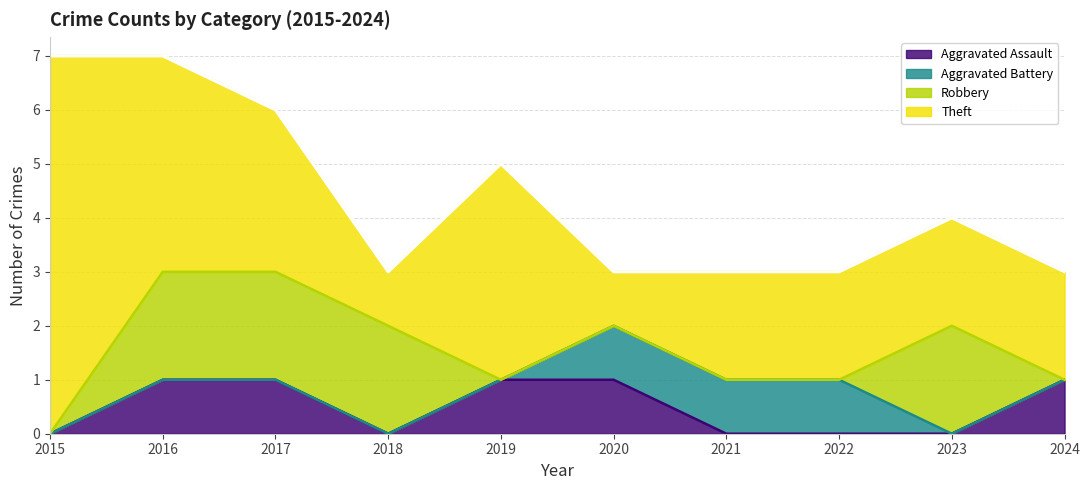

In Robbery, how many points are higher than both neighbors (excluding endpoints)?

1